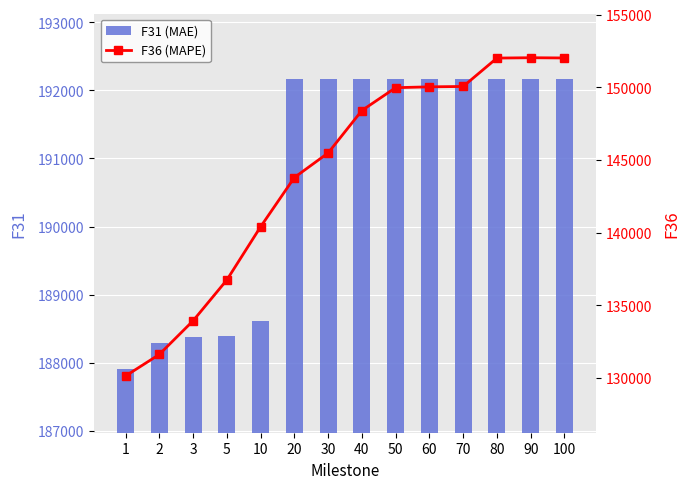

What is the difference between the maximum and minimum values in the F36 (MAPE) series?

21893